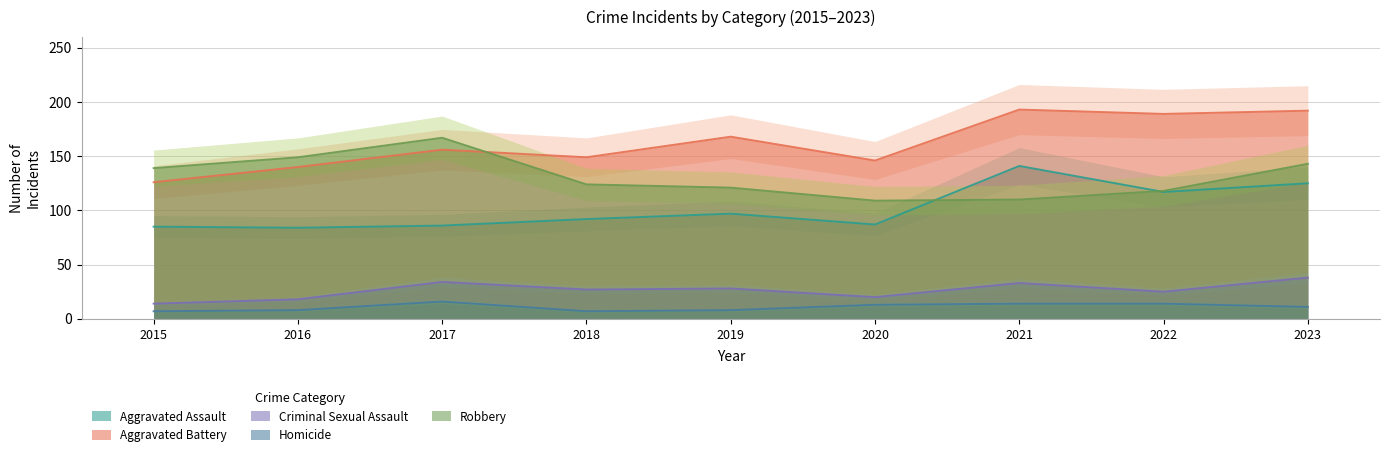

List the labels in order of Robbery value, largest first.

2017, 2016, 2023, 2015, 2018, 2019, 2022, 2021, 2020